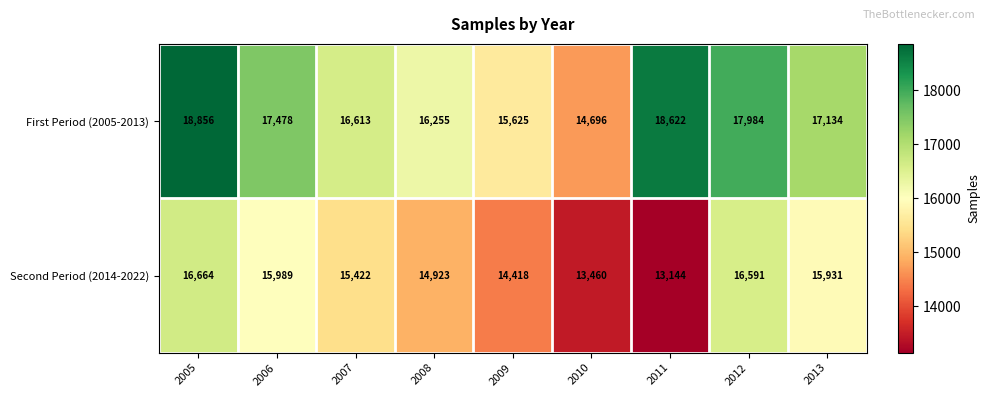

What is the sum of all First Period (2005-2013) values?

153263